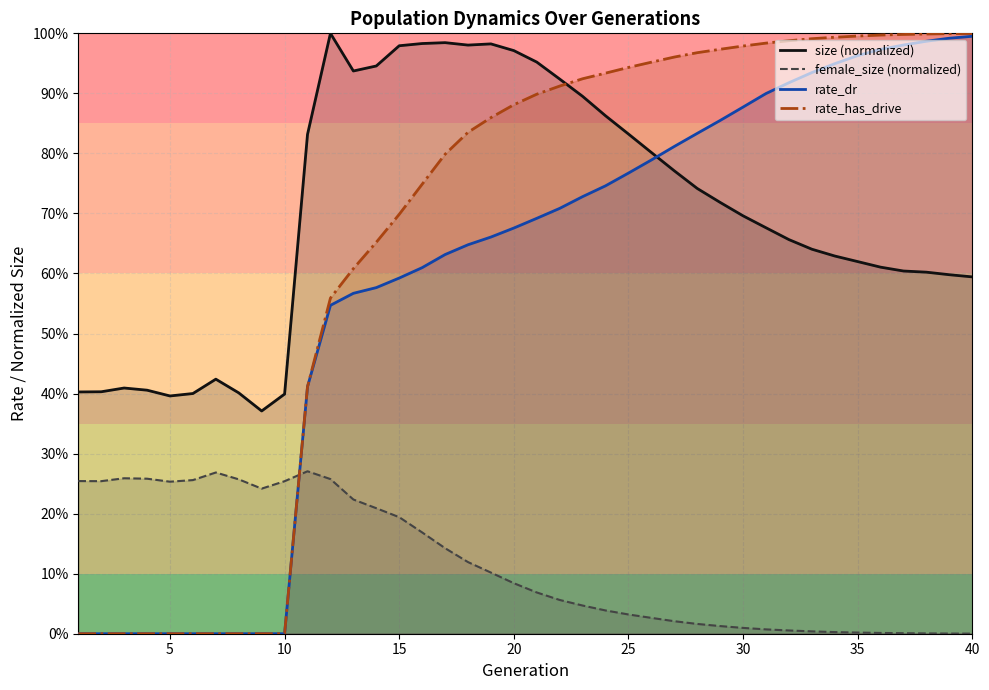

What is the sum of all rate_has_drive values?

26.4